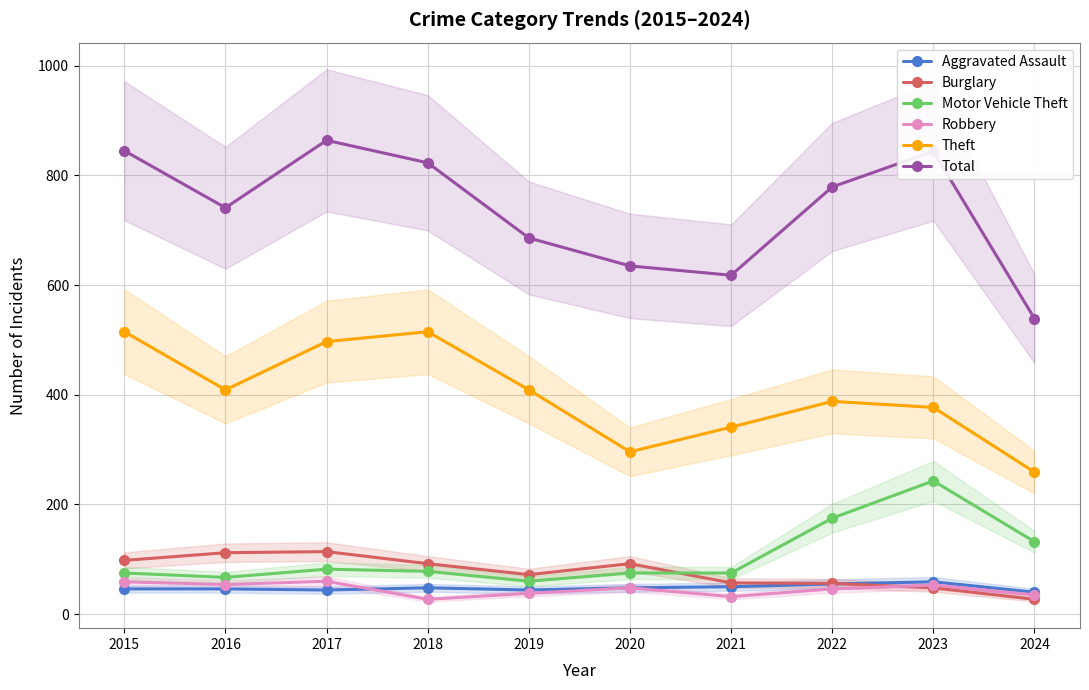

What is the value of the Burglary point at the 3rd from the left?

114